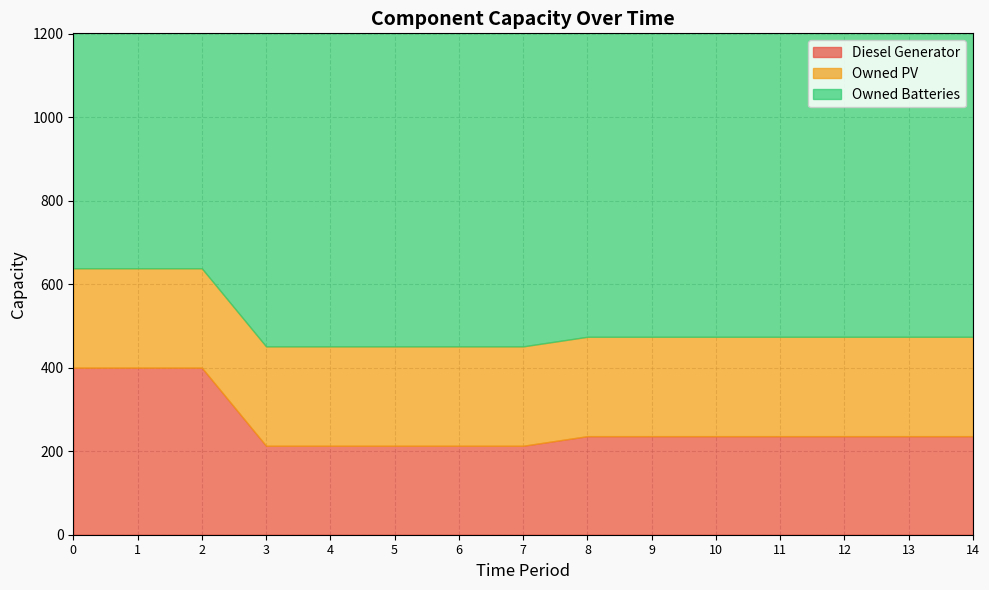

What is the total value across all series at 8?

1433